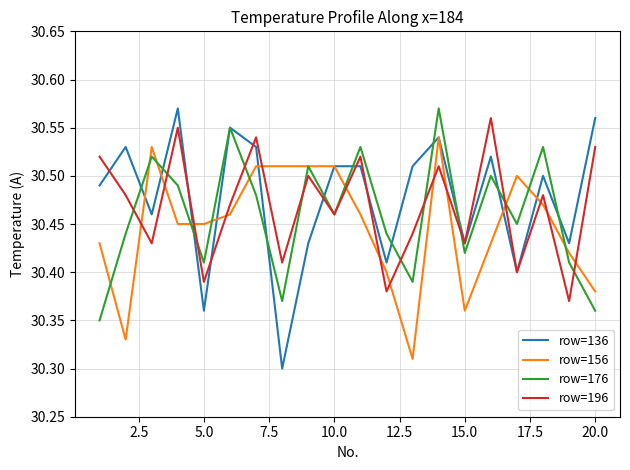

True or false: row=196 and row=156 cross at least once.

True